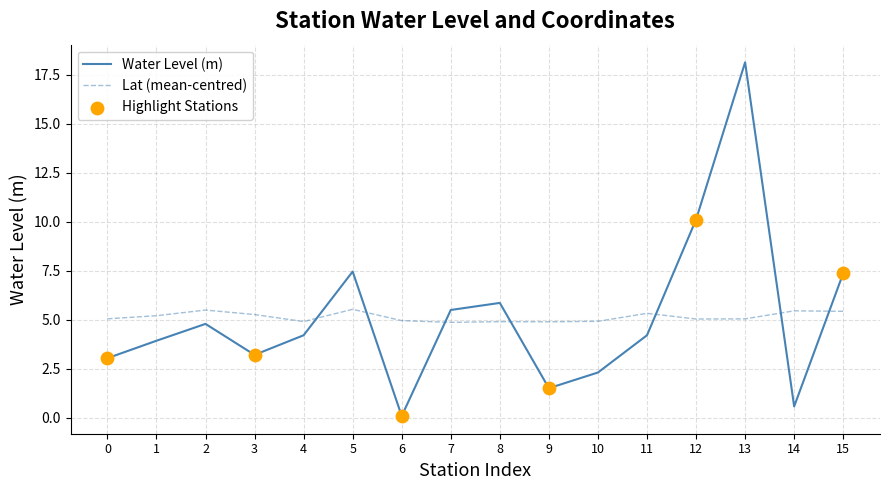

At which category is the sum across all series the highest?

13